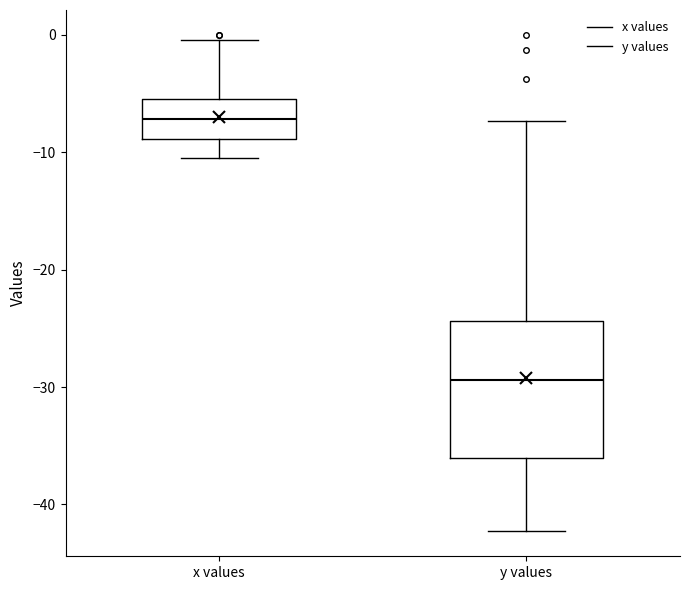

Reading left to right, read every box against the y-axis: the position of its median line, the range the box covers, and the ends of its whiskers. The values are not printed on the chart, so give them approximately, as read against the axis.

x values: median -7, box -9 to -5, whiskers -10 to 0
y values: median -29, box -36 to -24, whiskers -42 to -7